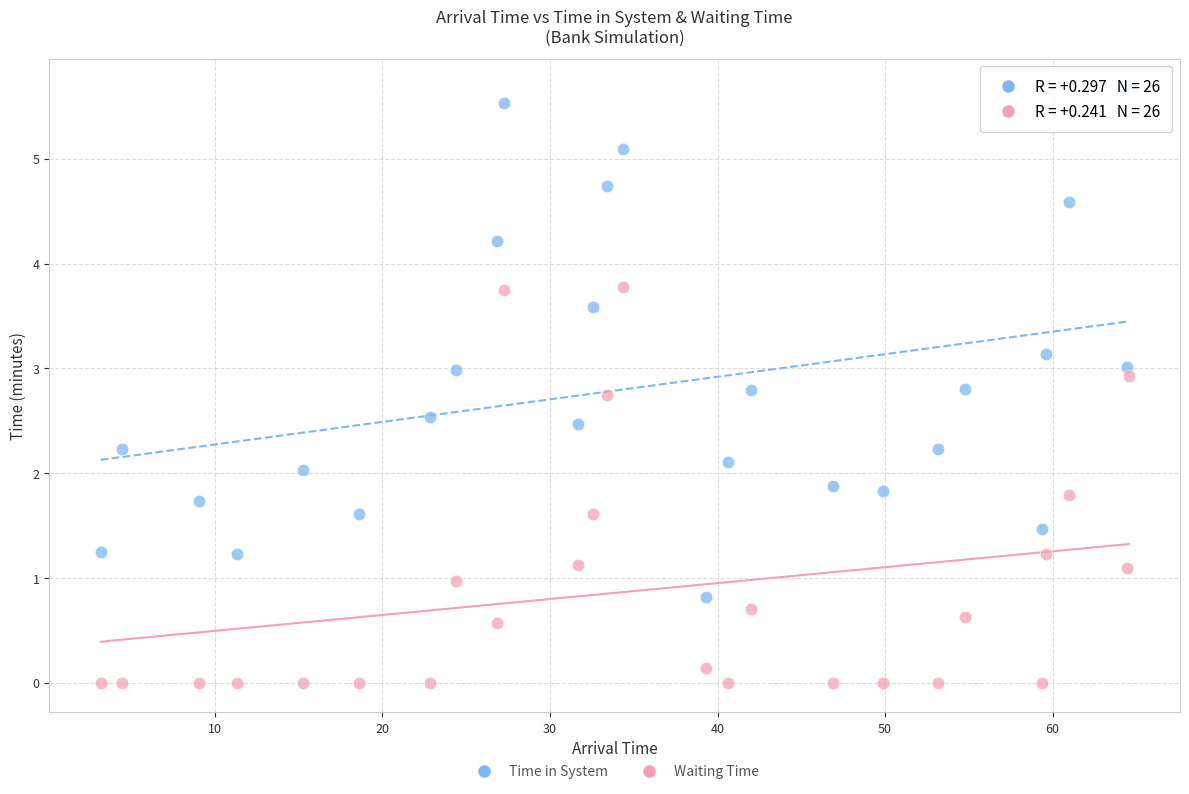

Across all data points, what is the range of Y values (max minus min)?

5.7